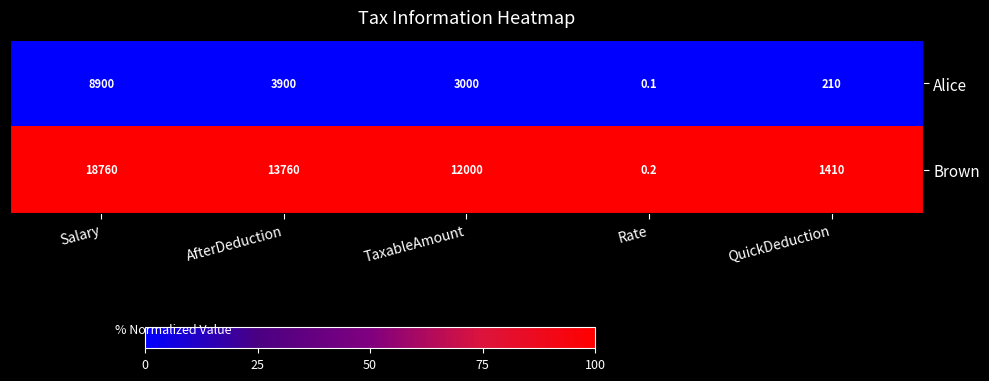

Is it true that Alice equals 8900.0 at Salary?

True